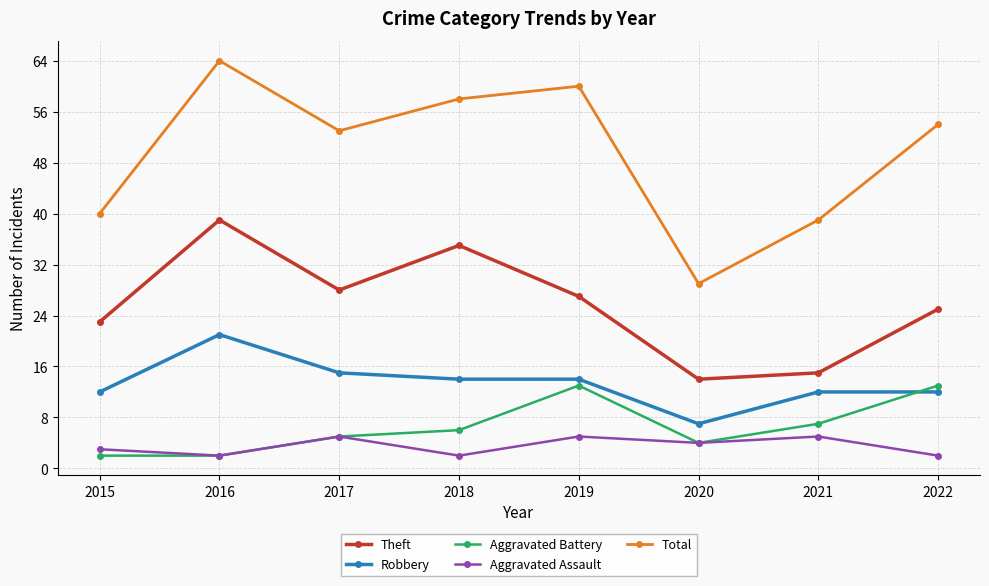

Where is the first local maximum for Aggravated Battery?

2019